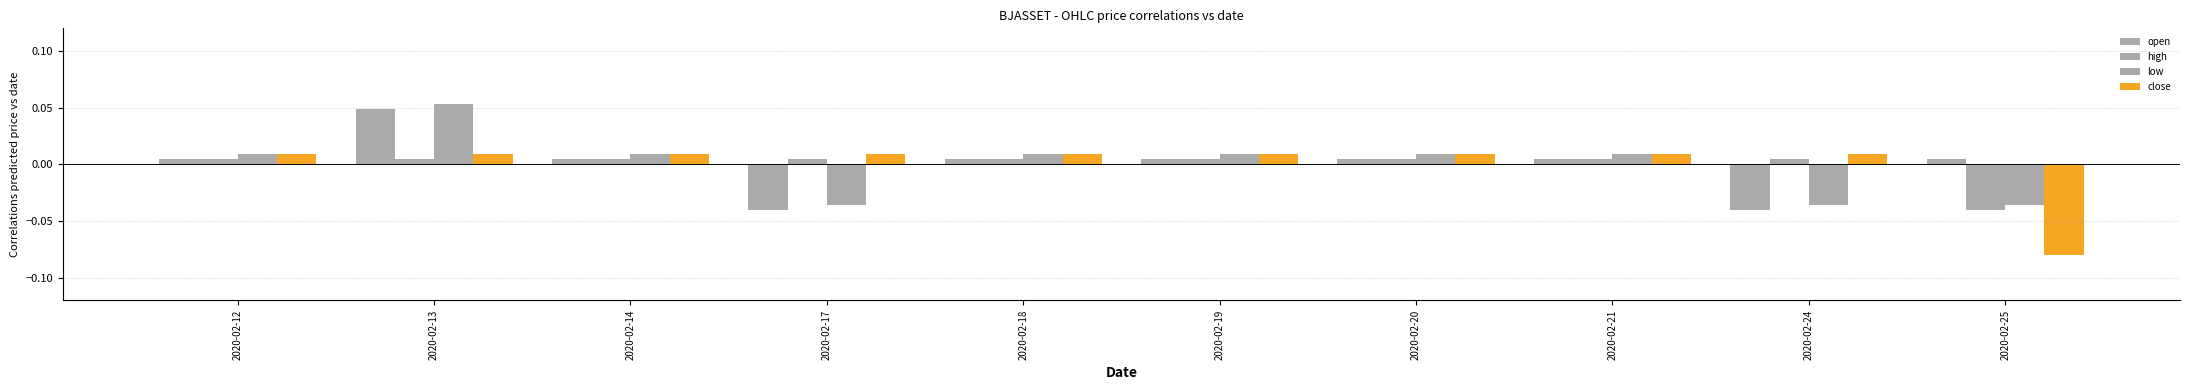

Between 2020-02-12 and 2020-02-17, which series saw the biggest shift?

low